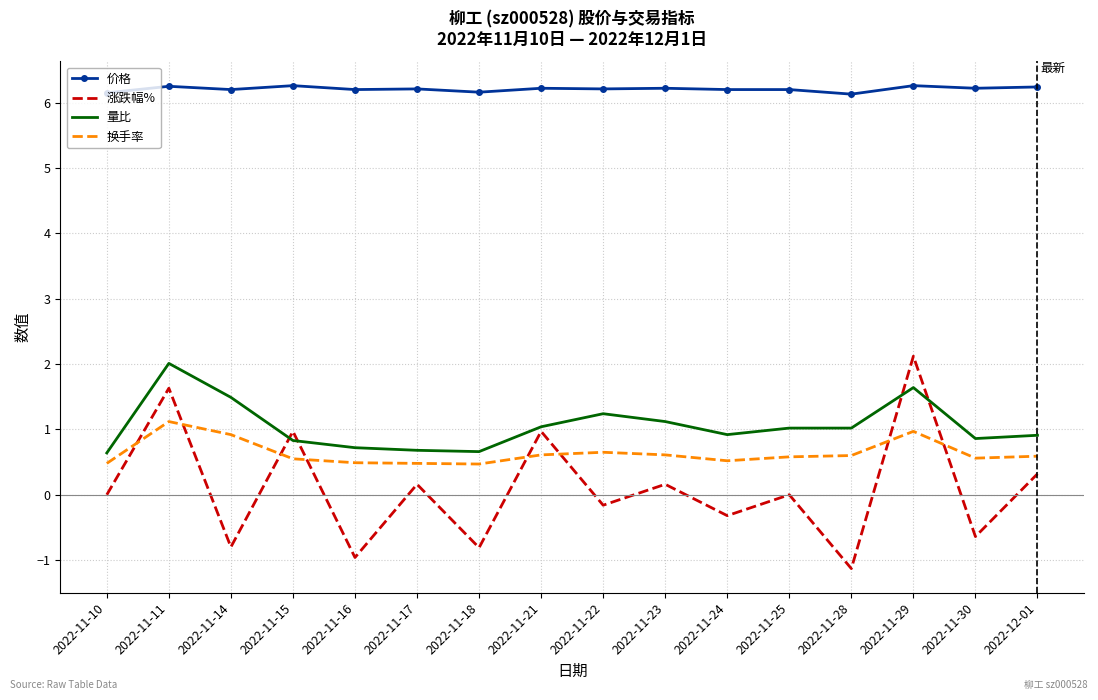

At how many categories does at least one series exceed 5?

16